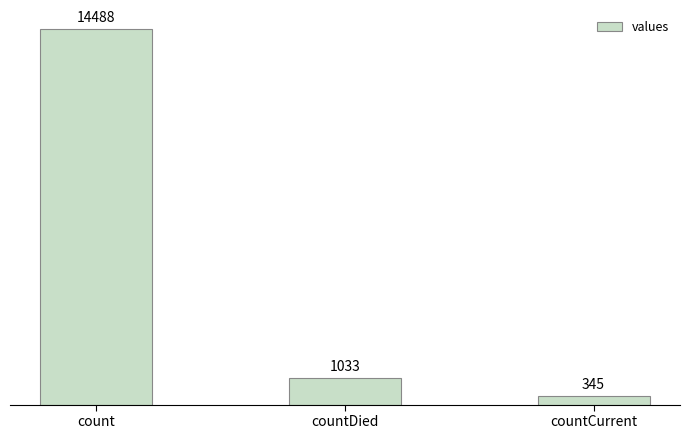

What is the greatest value displayed?

14488